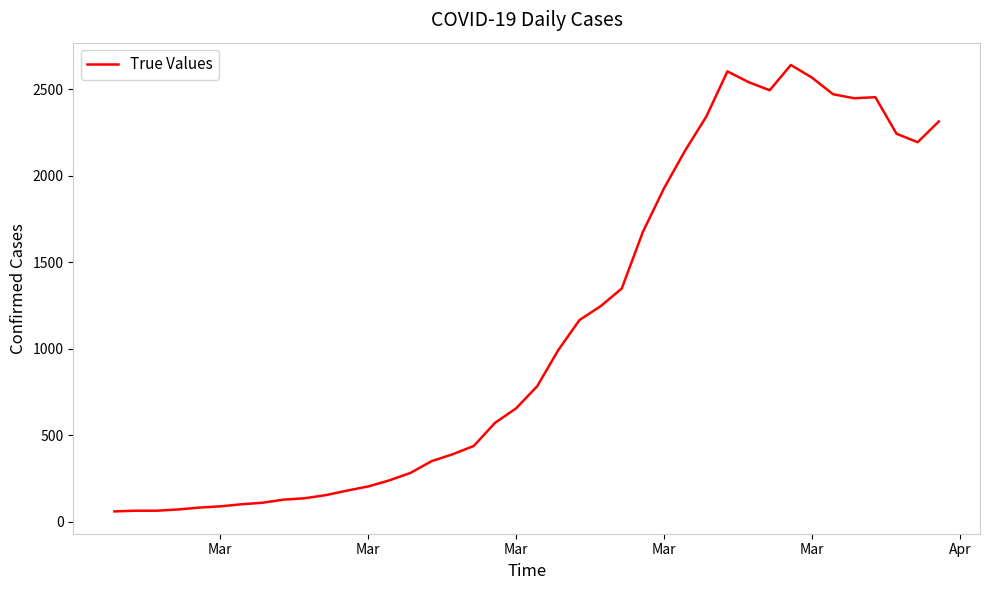

What is the maximum value shown in the chart?

2639